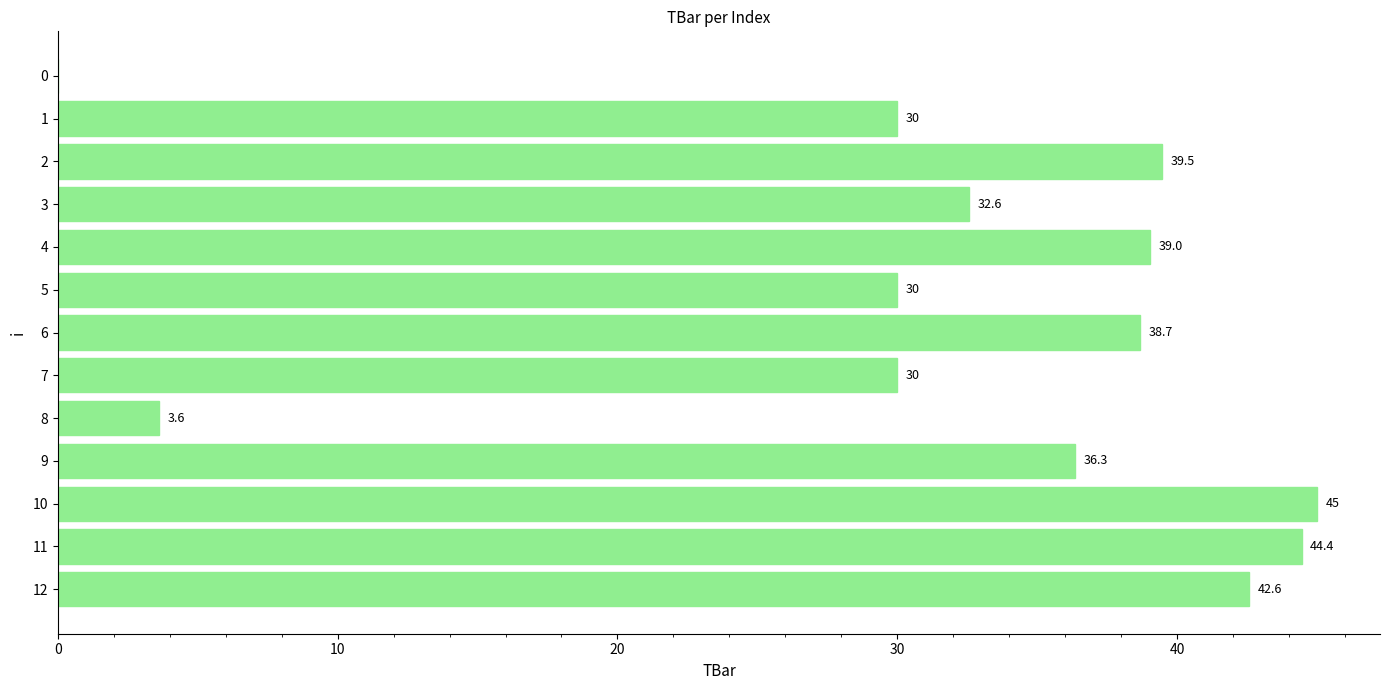

Reading bottom to top, what are all the values shown in this chart?

12=42.6	11=44.4	10=45.0	9=36.3	8=3.6	7=30.0	6=38.7	5=30.0	4=39.0	3=32.6	2=39.5	1=30.0	0=0.0